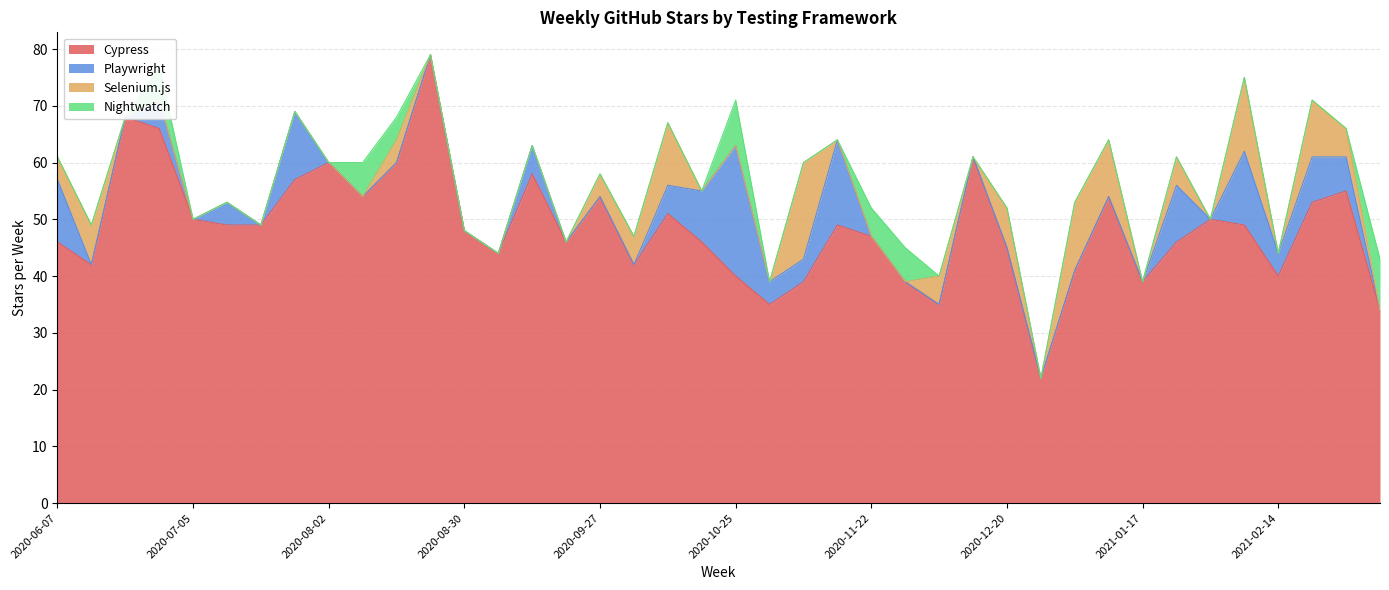

Count the number of categories in the chart.

40